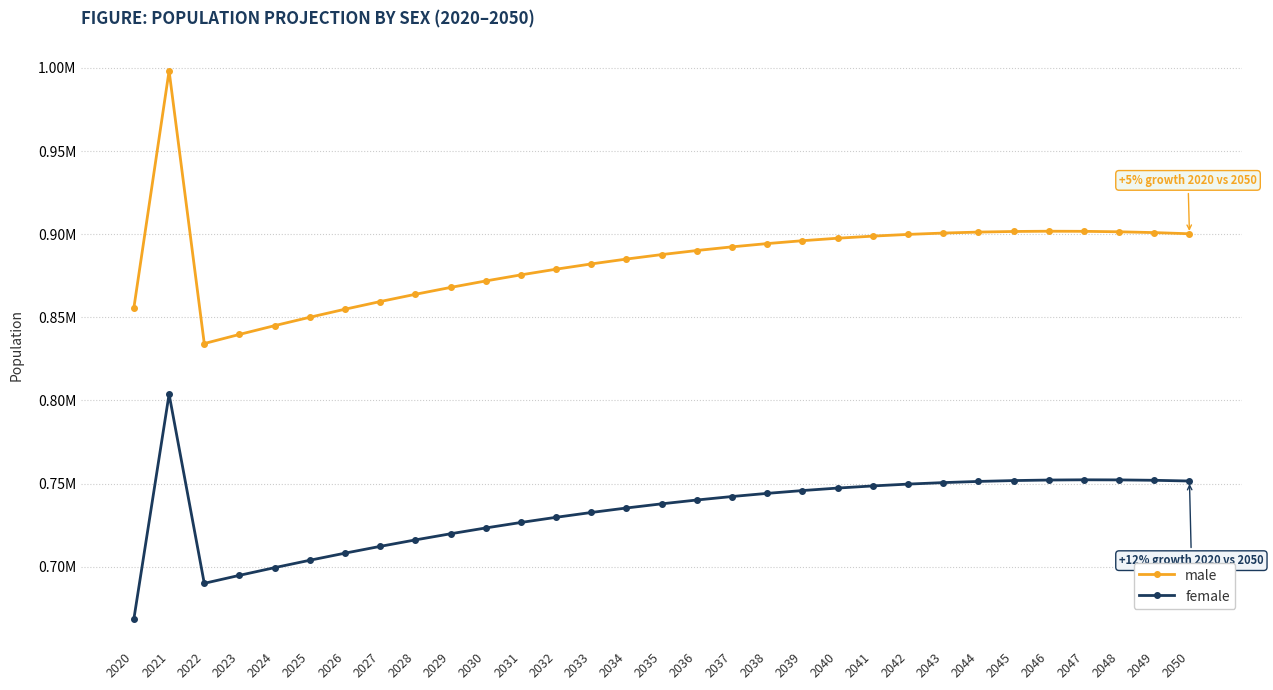

What is the minimum value for female?

668689.0